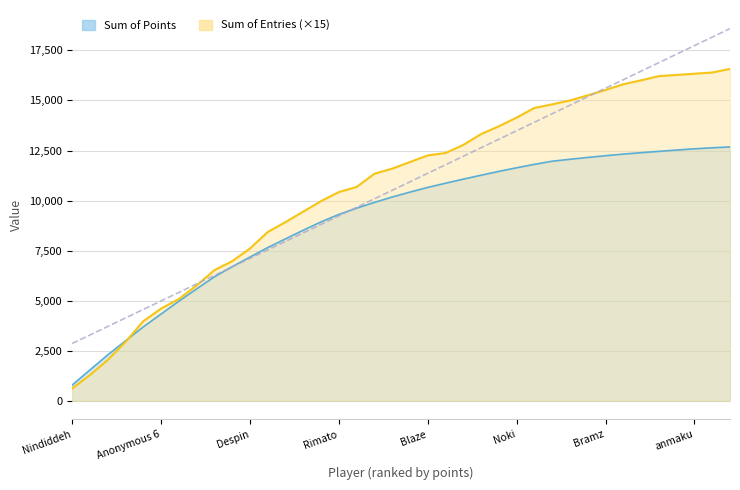

List the labels in order of value, largest first.

MrYhatoh, emrik, anmaku, MachinArle, invictusspiritus, Pixel626, Expreli, Bramz, RSW, Fred45566, SidedWilliams, Jukatox, Noki, Corginess, Erthide, Jeff, nanashi, Blaze, Anonymous 5, SB, peaches, ink, Rimato, JJsrl, Switchmaster, Paper, Bancakes, Despin, Larvitar, Jesteq, Anonymous 3, Urbani, Anonymous 6, Pogo, akane, Sm27, Anonymous 4, Nindiddeh